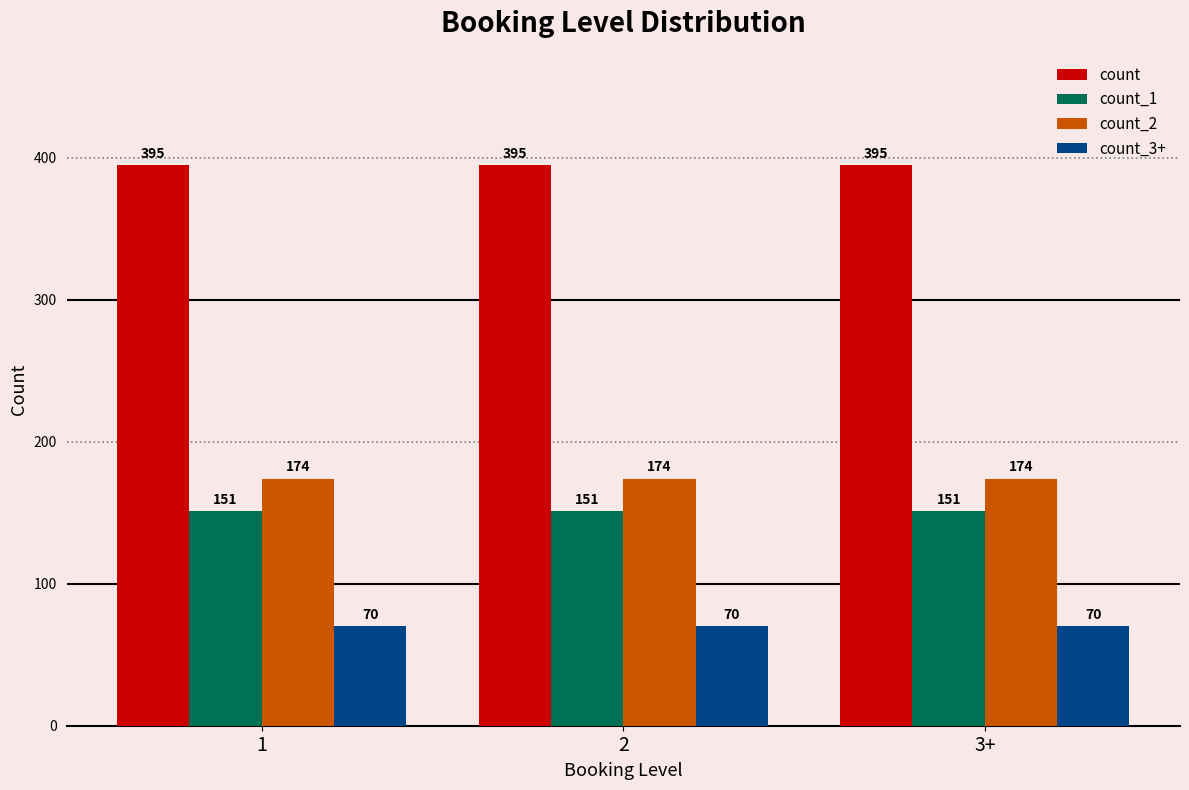

Is it true that count_2 equals 174 at 1?

True